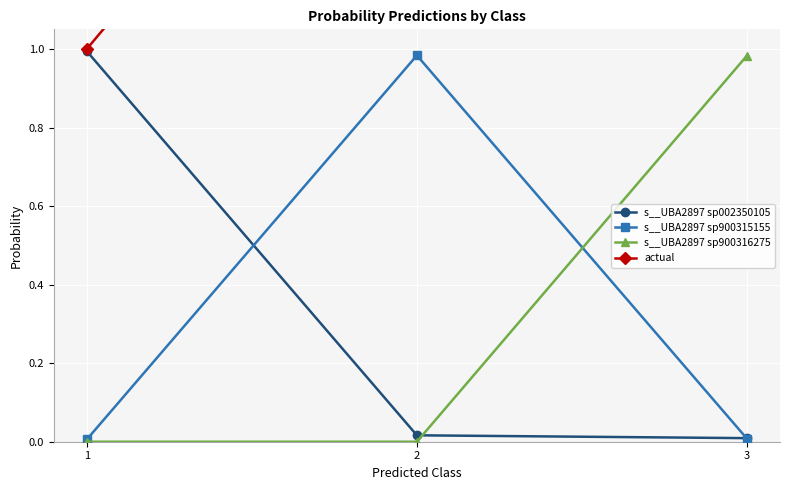

Is it true that actual equals 1.0 at 1?

True